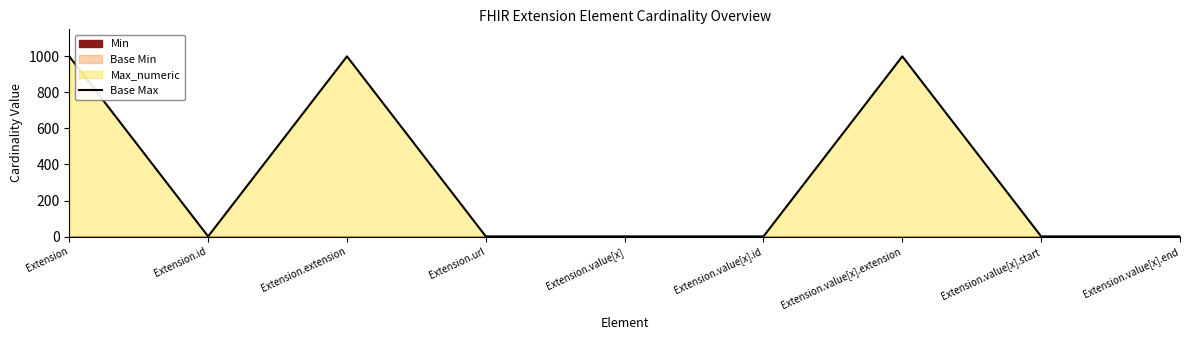

Is it true that the value at Extension is 1509?

False